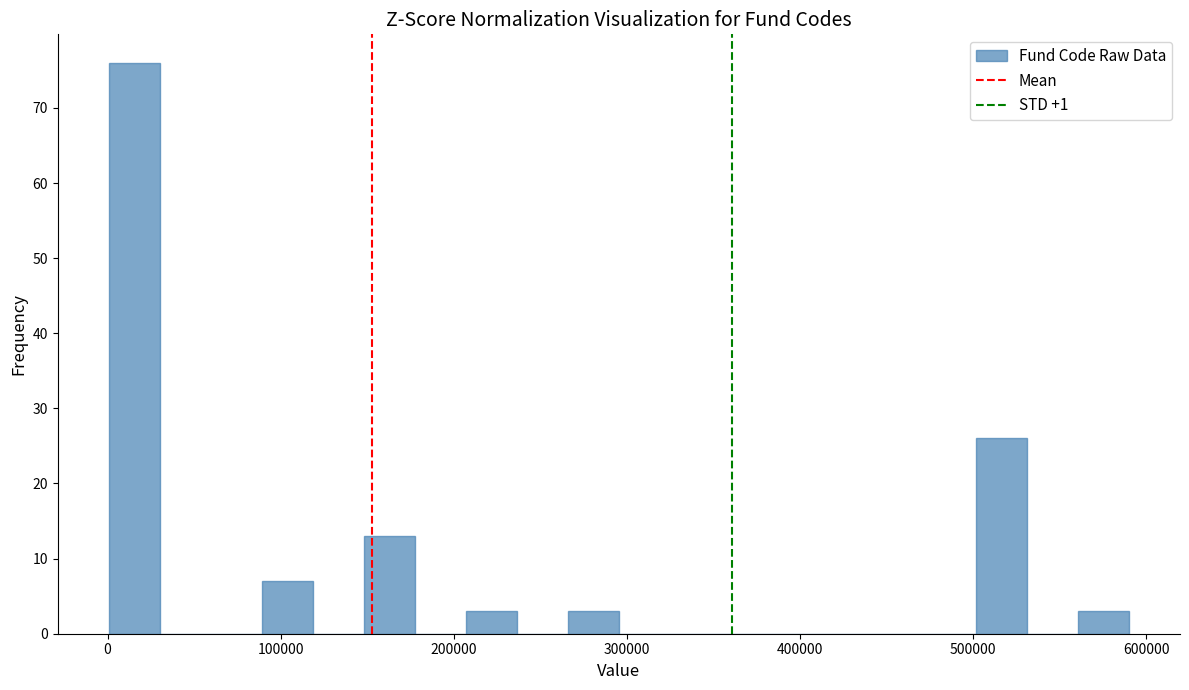

Read against the x-axis, roughly where is the centre of the tallest bar?

20000